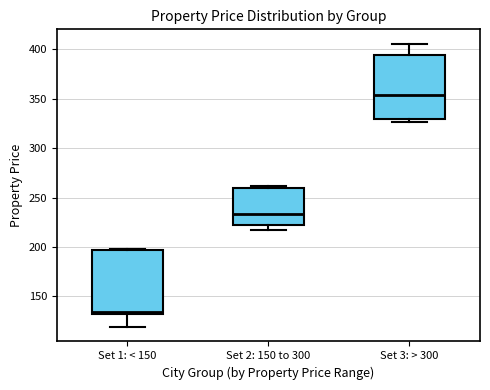

Which box's median line is the lowest?

Set 1: < 150